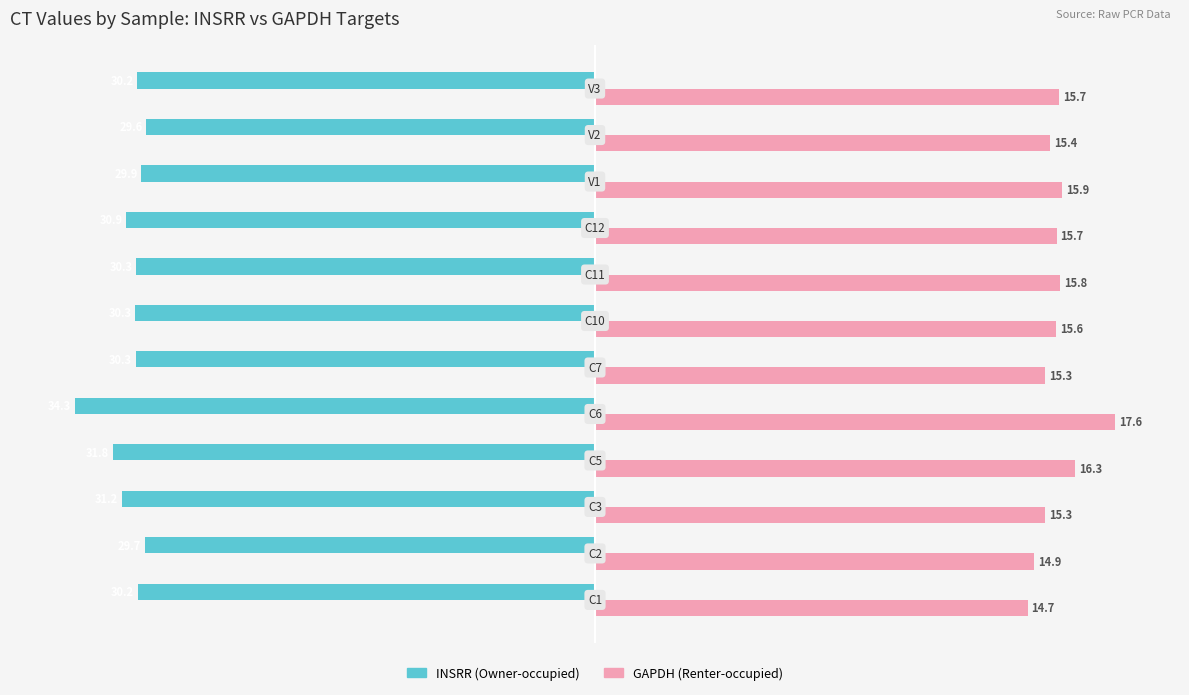

What are all the series names shown in the legend?

INSRR (Owner-occupied), GAPDH (Renter-occupied)